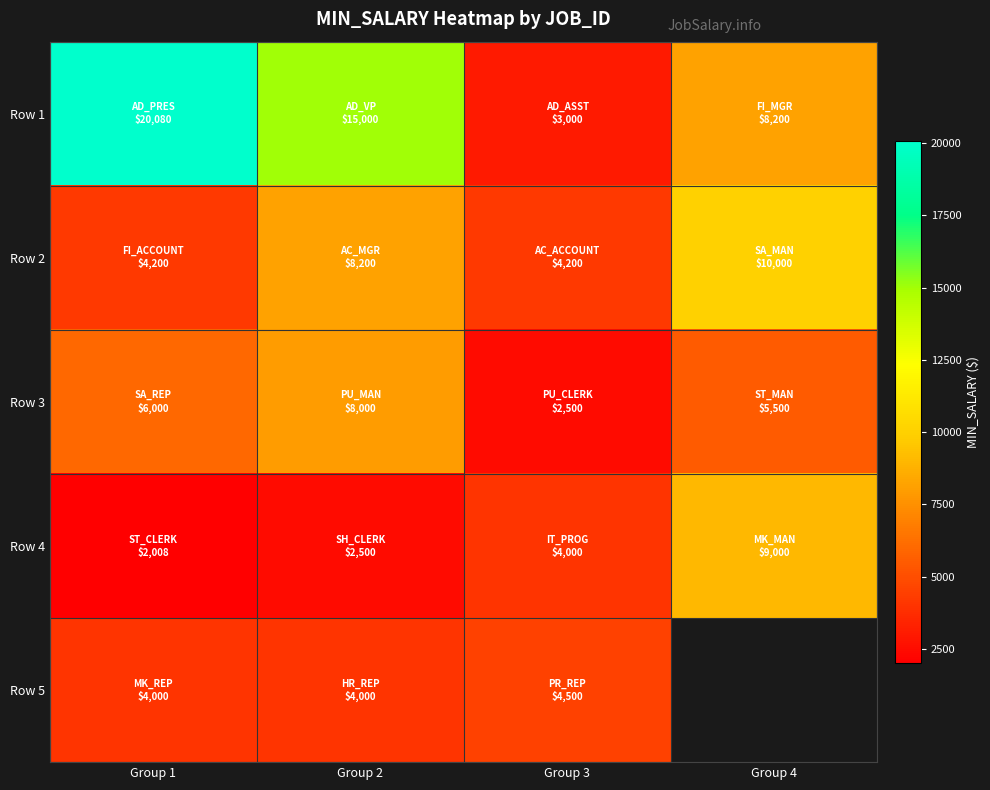

At which label is Row 1 closest to 11540?

Group 4